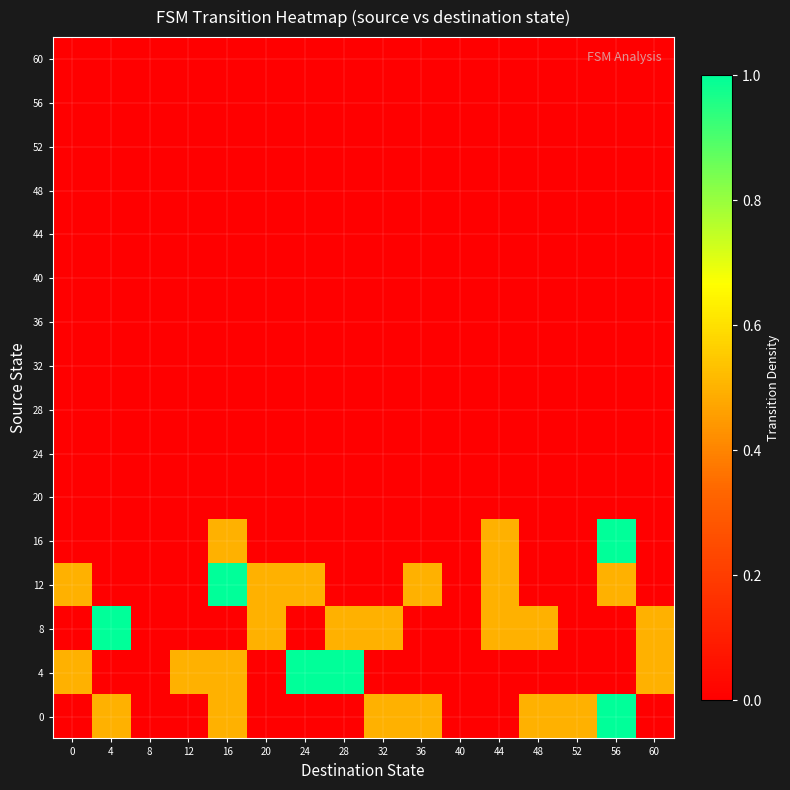

What is the total value across all series at 32?

1.0